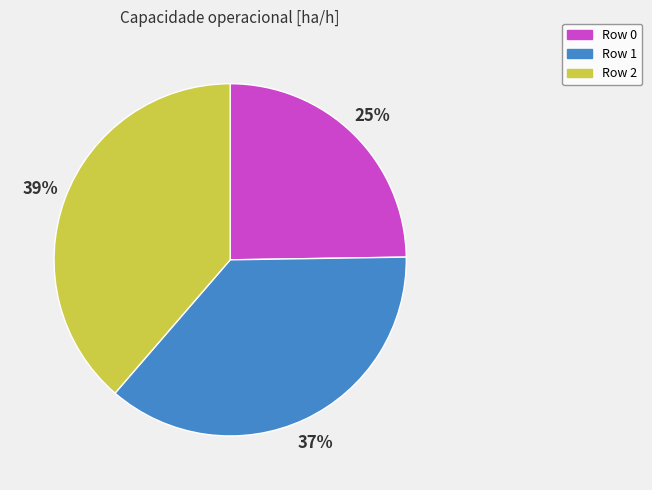

What percentage is the Row 2 slice, to the nearest percent?

39%